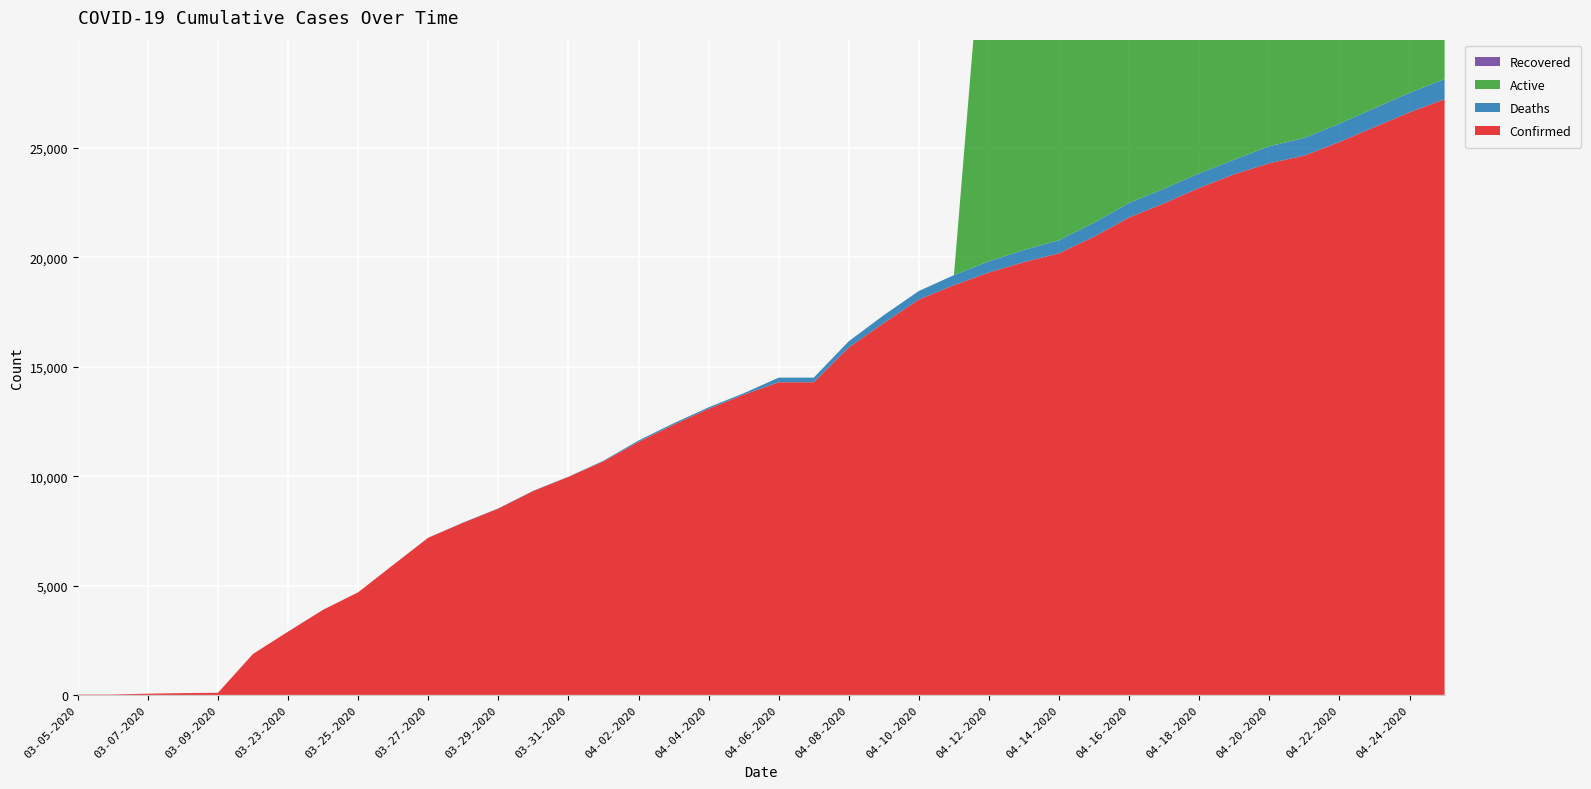

Reading left to right, extract all data points from this chart.

Confirmed: 03-05-2020=18	03-06-2020=19	03-07-2020=57	03-08-2020=83	03-09-2020=98	03-22-2020=1873	03-23-2020=2894	03-24-2020=3891	03-25-2020=4691	03-26-2020=5944	03-27-2020=7187	03-28-2020=7875	03-29-2020=8519	03-30-2020=9326	03-31-2020=9967	04-01-2020=10683	04-02-2020=11567	04-03-2020=12351	04-04-2020=13081	04-05-2020=13723	04-06-2020=14294	04-07-2020=14294	04-08-2020=15887	04-09-2020=17004	04-10-2020=18077	04-11-2020=18729	04-12-2020=19313	04-13-2020=19786	04-14-2020=20191	04-15-2020=20947	04-16-2020=21828	04-17-2020=22476	04-18-2020=23179	04-19-2020=23803	04-20-2020=24306	04-21-2020=24656	04-22-2020=25276	04-23-2020=25959	04-24-2020=26633	04-25-2020=27231
Deaths: 03-05-2020=0	03-06-2020=0	03-07-2020=0	03-08-2020=0	03-09-2020=0	03-22-2020=0	03-23-2020=0	03-24-2020=1	03-25-2020=1	03-26-2020=1	03-27-2020=1	03-28-2020=10	03-29-2020=10	03-30-2020=10	03-31-2020=10	04-01-2020=25	04-02-2020=64	04-03-2020=67	04-04-2020=67	04-05-2020=67	04-06-2020=211	04-07-2020=211	04-08-2020=283	04-09-2020=359	04-10-2020=389	04-11-2020=461	04-12-2020=511	04-13-2020=557	04-14-2020=596	04-15-2020=640	04-16-2020=668	04-17-2020=668	04-18-2020=668	04-19-2020=668	04-20-2020=776	04-21-2020=809	04-22-2020=838	04-23-2020=863	04-24-2020=891	04-25-2020=920
Active: 03-05-2020=0	03-06-2020=0	03-07-2020=0	03-08-2020=0	03-09-2020=0	03-22-2020=0	03-23-2020=0	03-24-2020=0	03-25-2020=0	03-26-2020=0	03-27-2020=0	03-28-2020=0	03-29-2020=0	03-30-2020=0	03-31-2020=0	04-01-2020=0	04-02-2020=0	04-03-2020=0	04-04-2020=0	04-05-2020=0	04-06-2020=0	04-07-2020=0	04-08-2020=0	04-09-2020=0	04-10-2020=0	04-11-2020=0	04-12-2020=18802	04-13-2020=19229	04-14-2020=19595	04-15-2020=20307	04-16-2020=21160	04-17-2020=21808	04-18-2020=22511	04-19-2020=23135	04-20-2020=23530	04-21-2020=23847	04-22-2020=24438	04-23-2020=25096	04-24-2020=25742	04-25-2020=26311
Recovered: 03-05-2020=0	03-06-2020=0	03-07-2020=0	03-08-2020=0	03-09-2020=0	03-22-2020=0	03-23-2020=0	03-24-2020=0	03-25-2020=0	03-26-2020=0	03-27-2020=0	03-28-2020=0	03-29-2020=0	03-30-2020=0	03-31-2020=0	04-01-2020=0	04-02-2020=0	04-03-2020=0	04-04-2020=0	04-05-2020=0	04-06-2020=0	04-07-2020=0	04-08-2020=0	04-09-2020=0	04-10-2020=0	04-11-2020=0	04-12-2020=0	04-13-2020=0	04-14-2020=0	04-15-2020=0	04-16-2020=0	04-17-2020=0	04-18-2020=0	04-19-2020=0	04-20-2020=0	04-21-2020=0	04-22-2020=0	04-23-2020=0	04-24-2020=0	04-25-2020=0